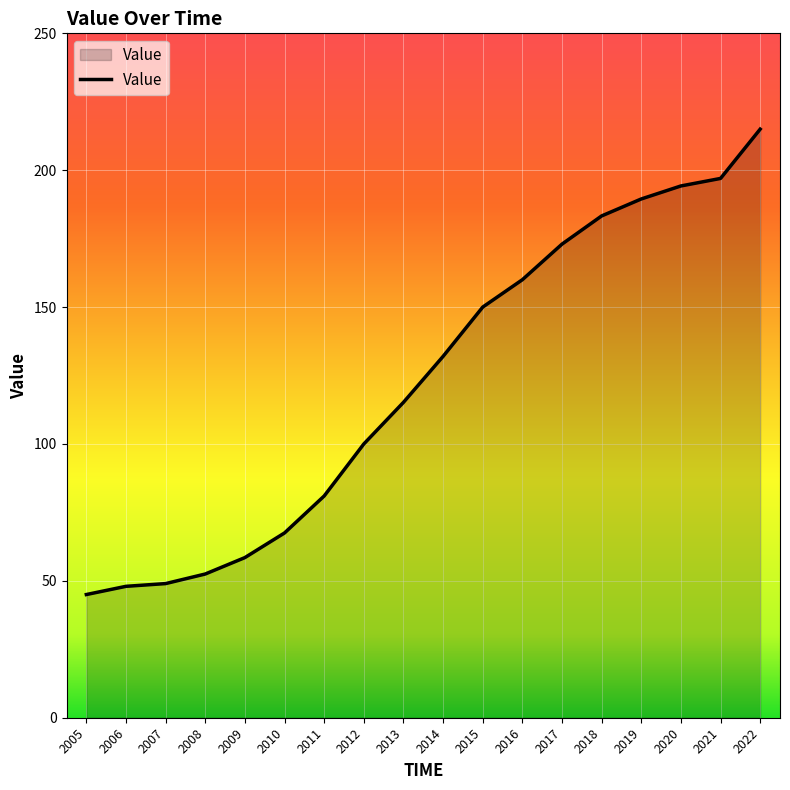

What is the ratio of the value at 2007 to the value at 2008?

0.9